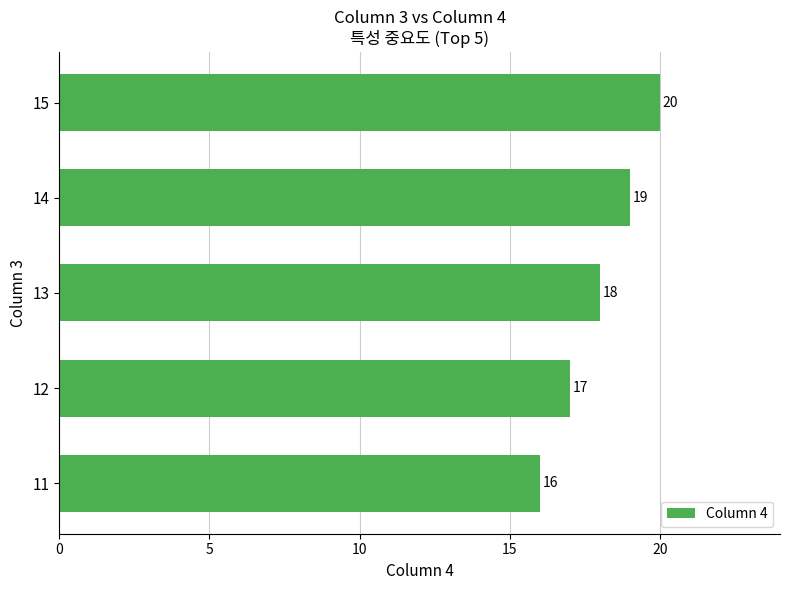

List the labels in order of value, largest first.

15, 14, 13, 12, 11